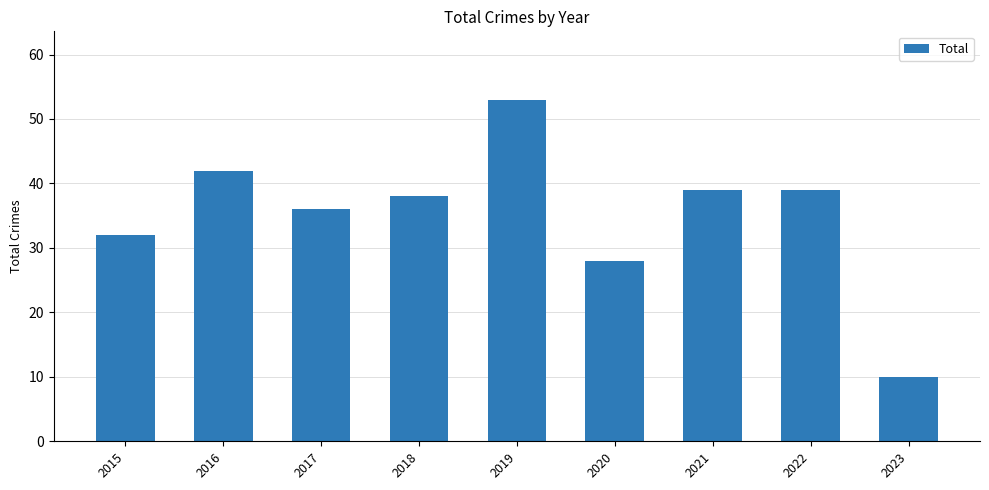

What is the change in value from 2018 to 2022?

+1